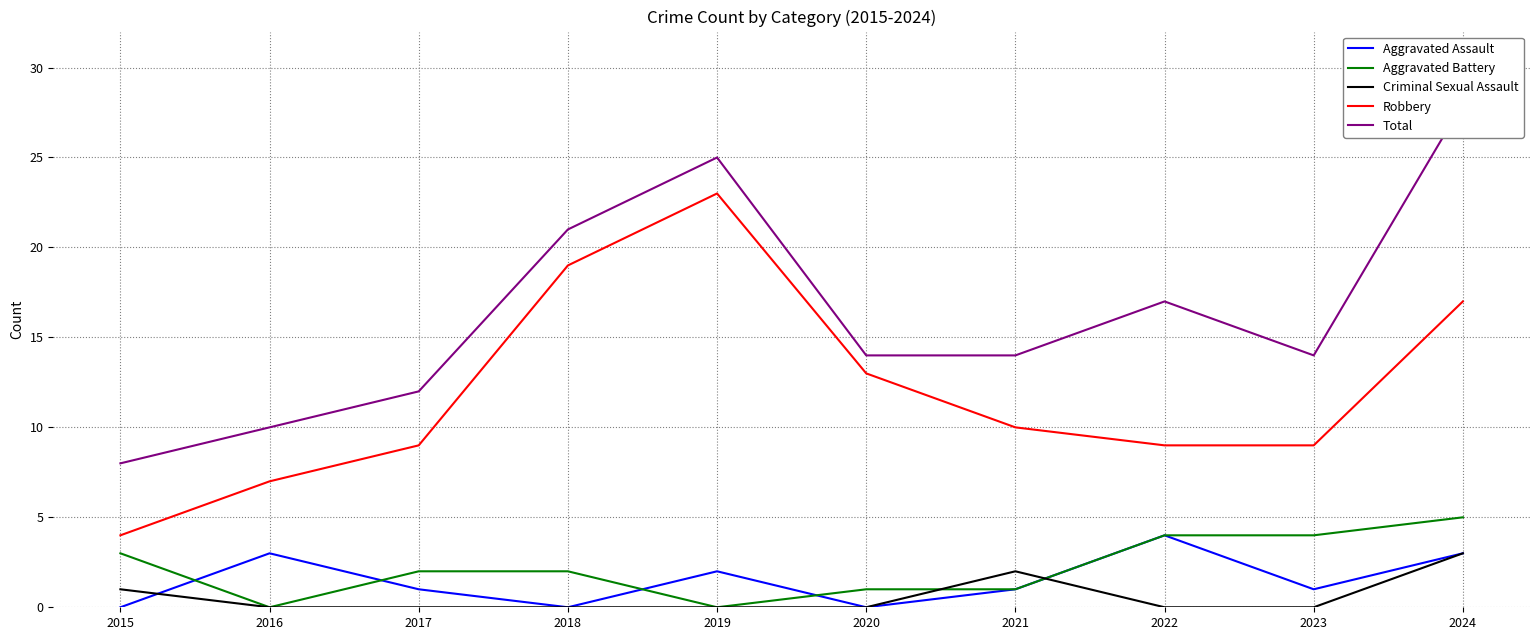

In Total, how many points are lower than both neighbors (excluding endpoints)?

1